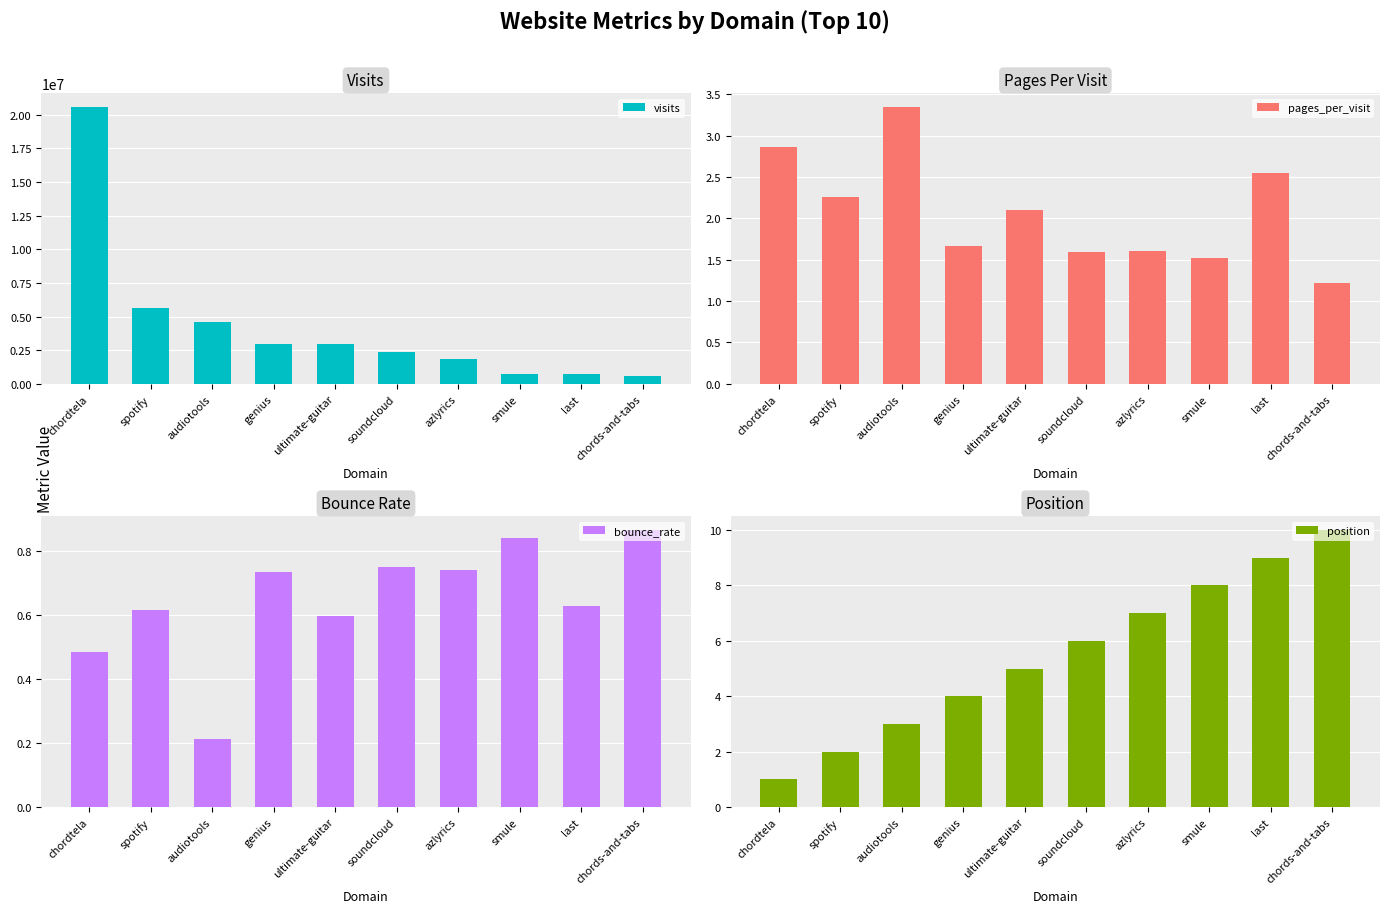

Is it true that bounce_rate equals 0.7 at azlyrics?

True